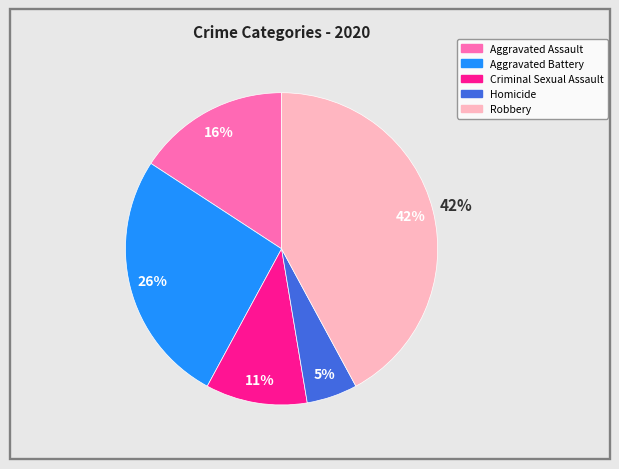

What percentage is the Criminal Sexual Assault slice, to the nearest percent?

11%